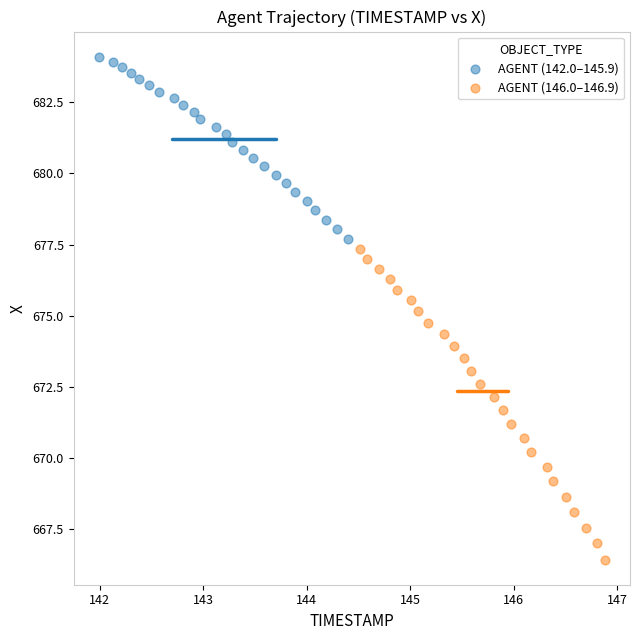

Which series reaches the minimum Y coordinate?

AGENT (146.0–146.9)